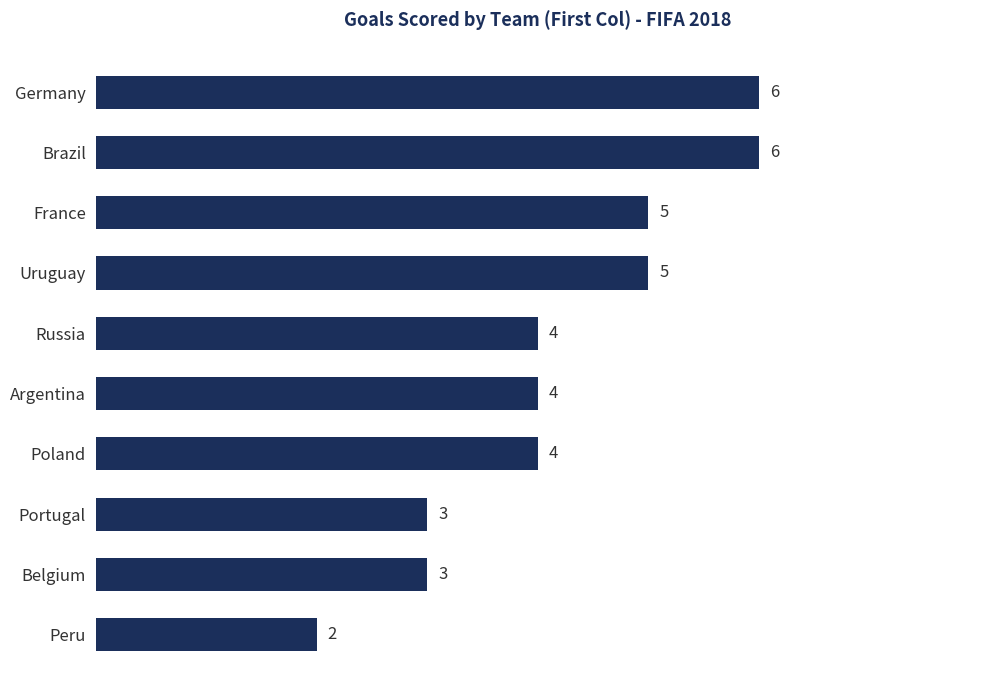

What is the difference between the maximum and second lowest values?

3